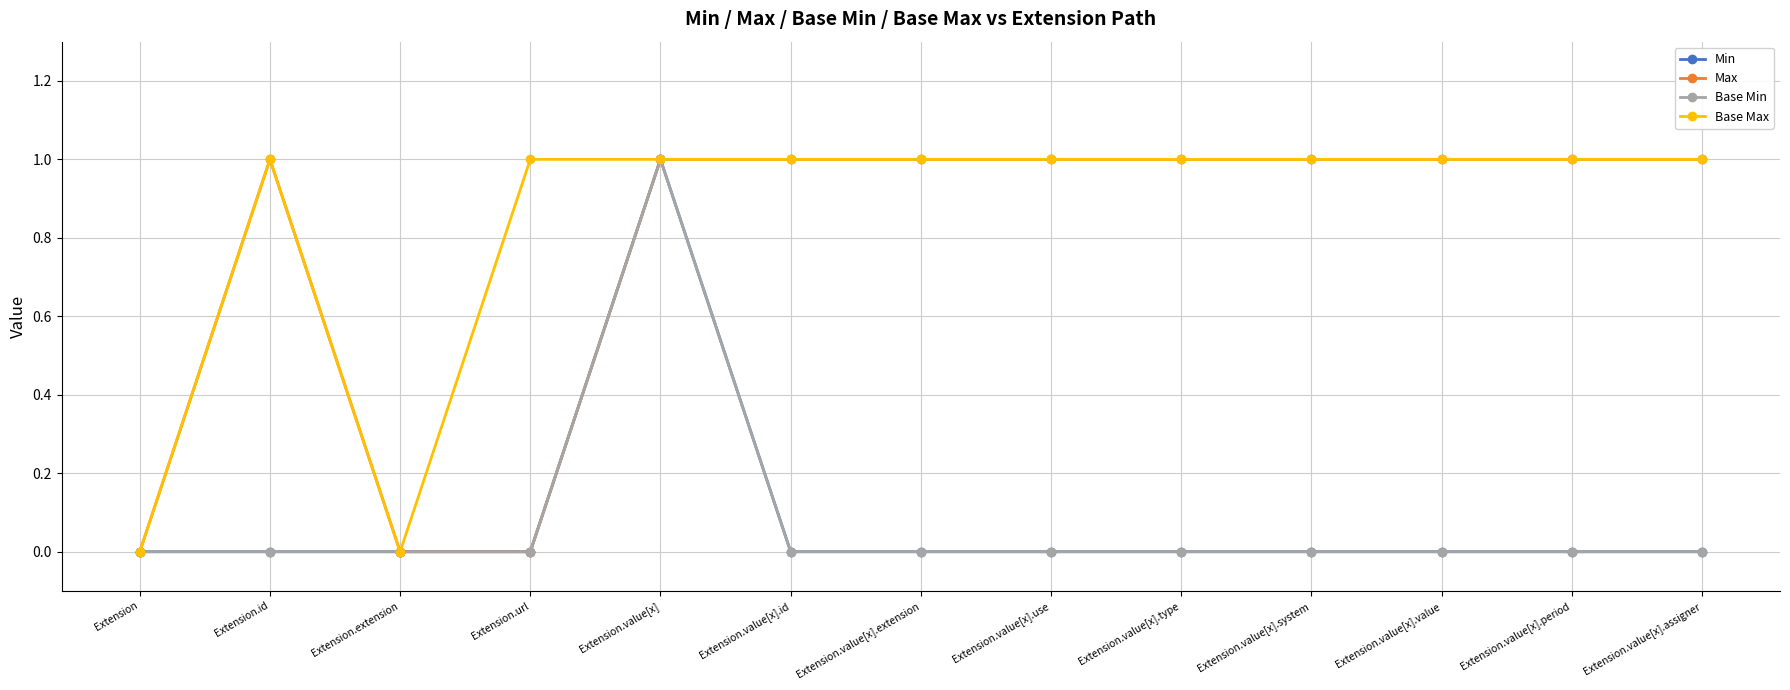

True or false: Max and Base Max intersect in this chart.

False